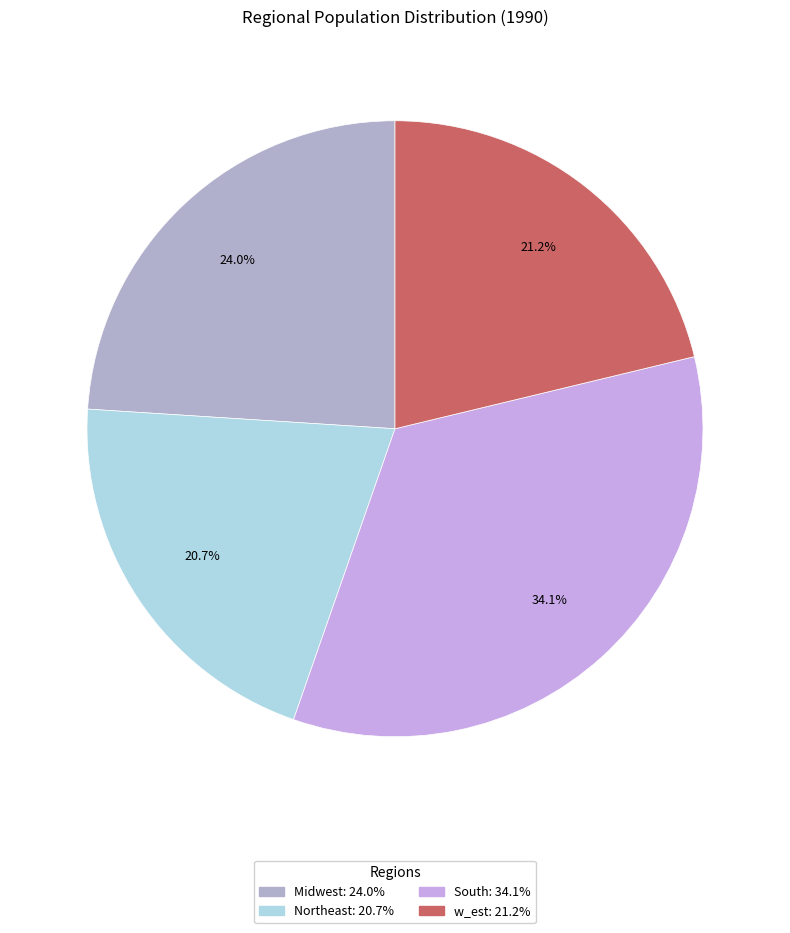

Which category has the biggest portion of the pie?

South